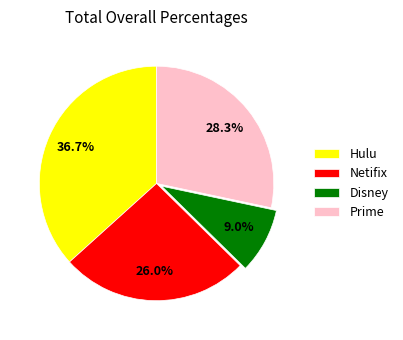

Is Netifix the majority of the pie?

No